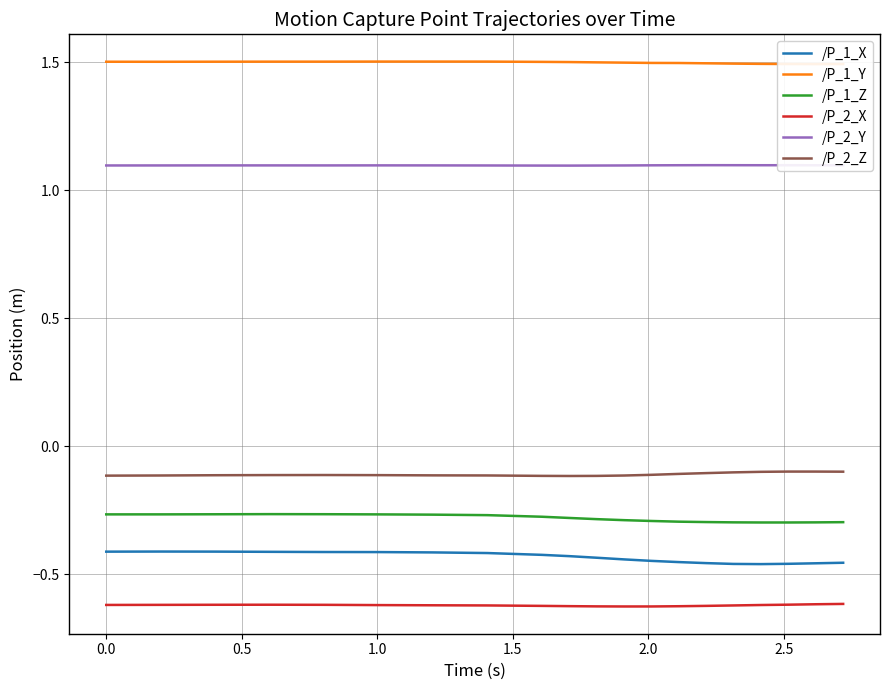

Does the chart have visible grid lines?

Yes